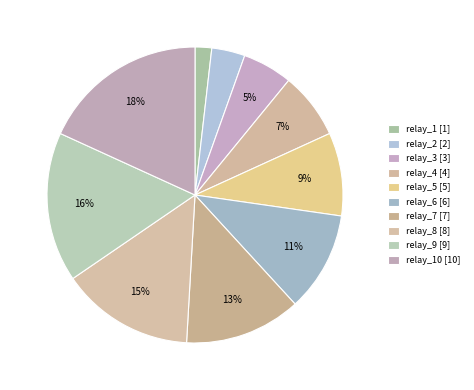

Count the number of slices in the pie.

10